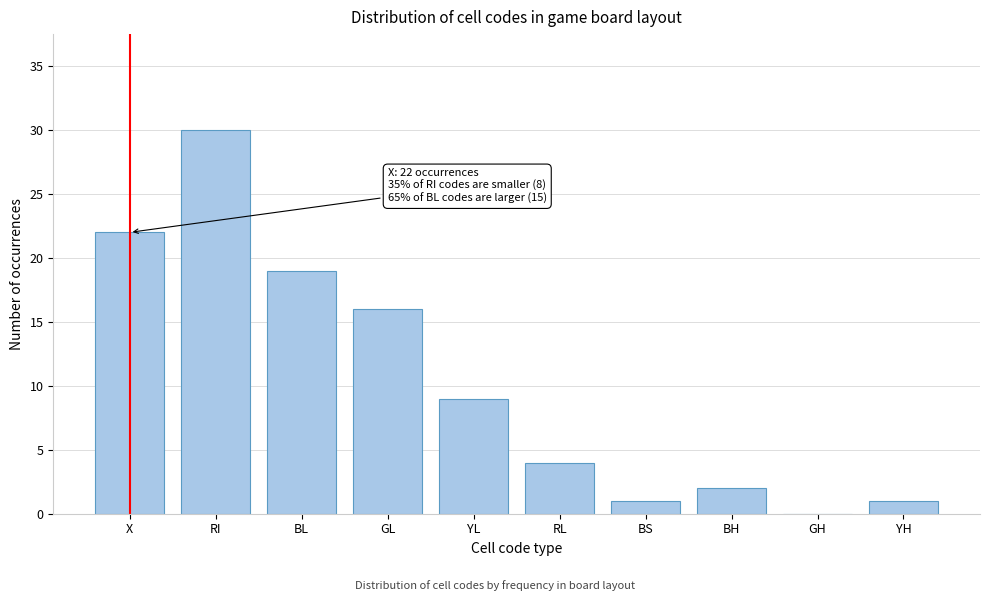

Reading left to right, transcribe all the data shown in this chart.

X=22	RI=30	BL=19	GL=16	YL=9	RL=4	BS=1	BH=2	GH=0	YH=1